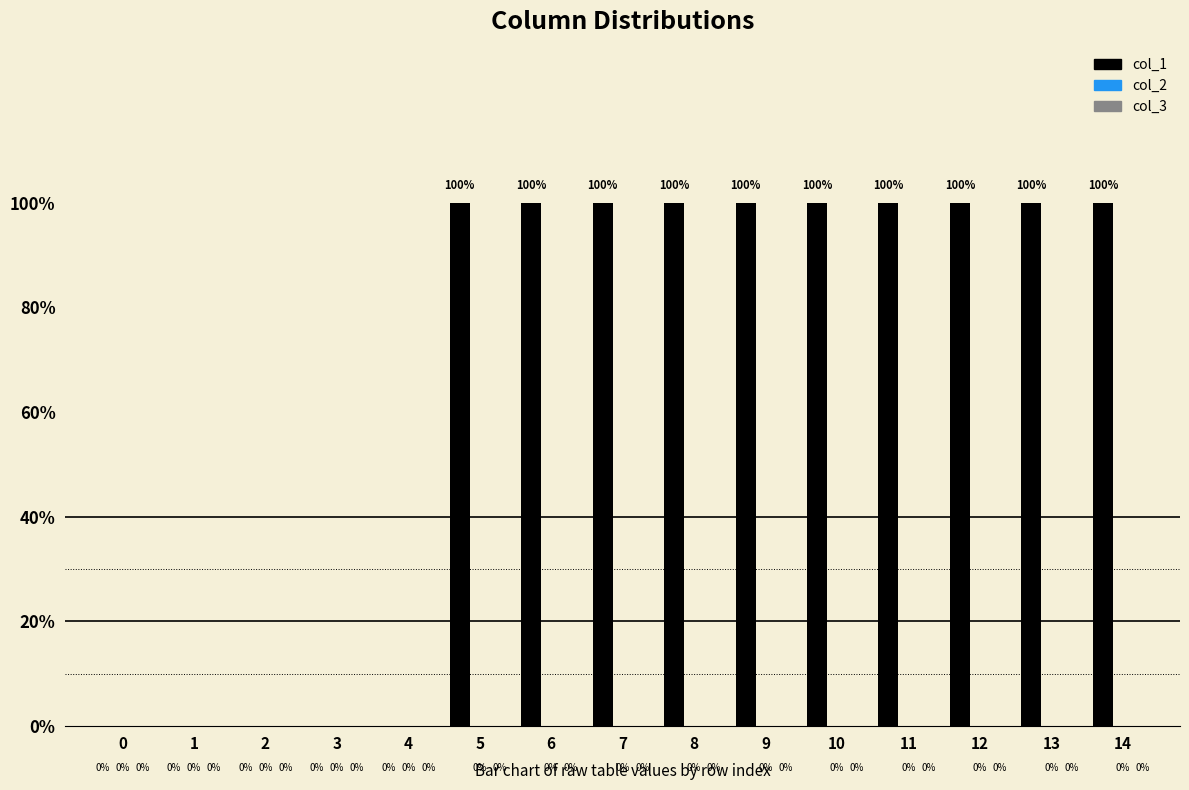

Are the bars horizontal?

No